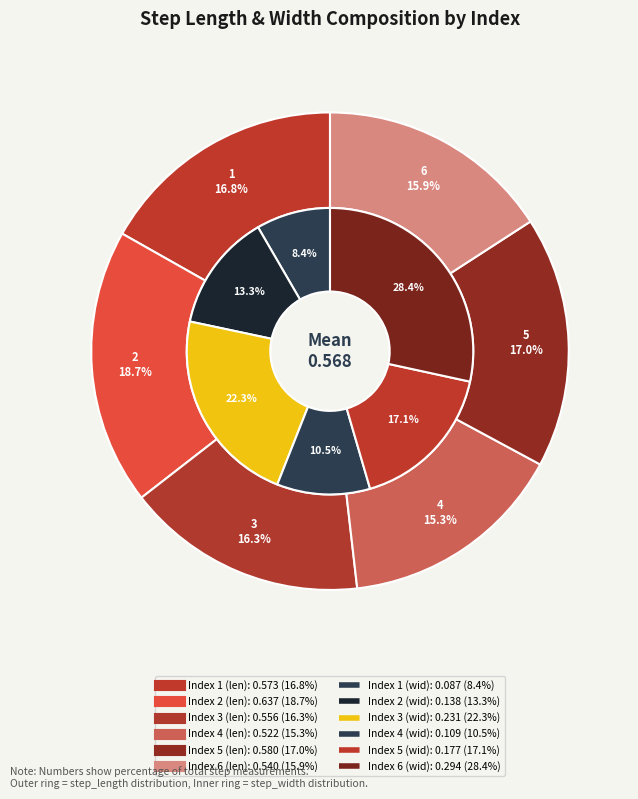

Rank the categories by value from highest to lowest.

2, 5, 1, 3, 6, 4